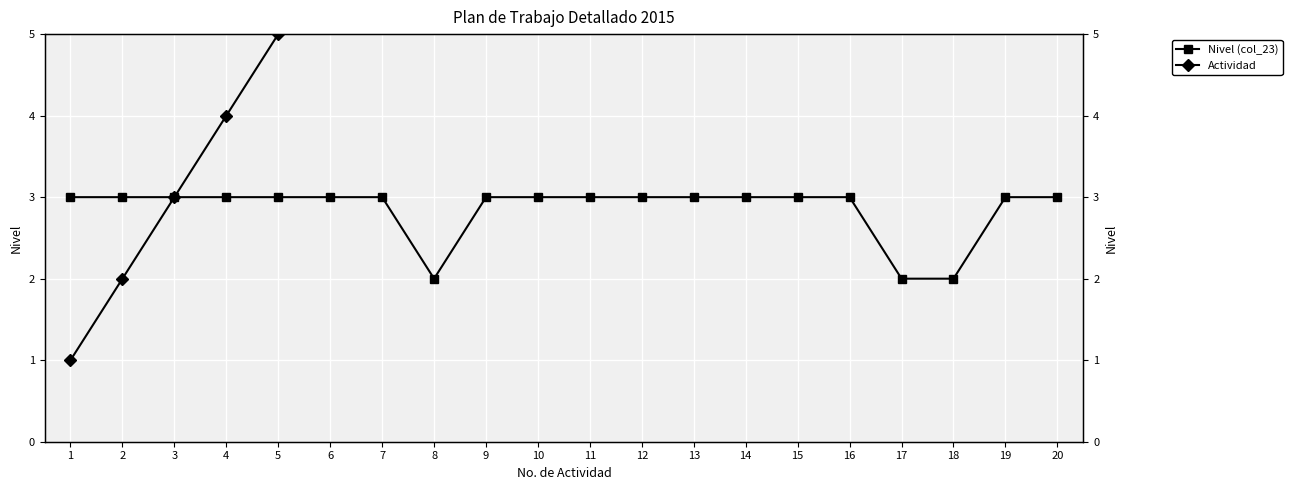

Reading left to right, transcribe all the data shown in this chart.

Nivel (col_23): 3	3	3	3	3	3	3	2	3	3	3	3	3	3	3	3	2	2	3	3
Actividad: 1	2	3	4	5	6	7	8	9	10	11	12	13	14	15	16	17	18	19	20